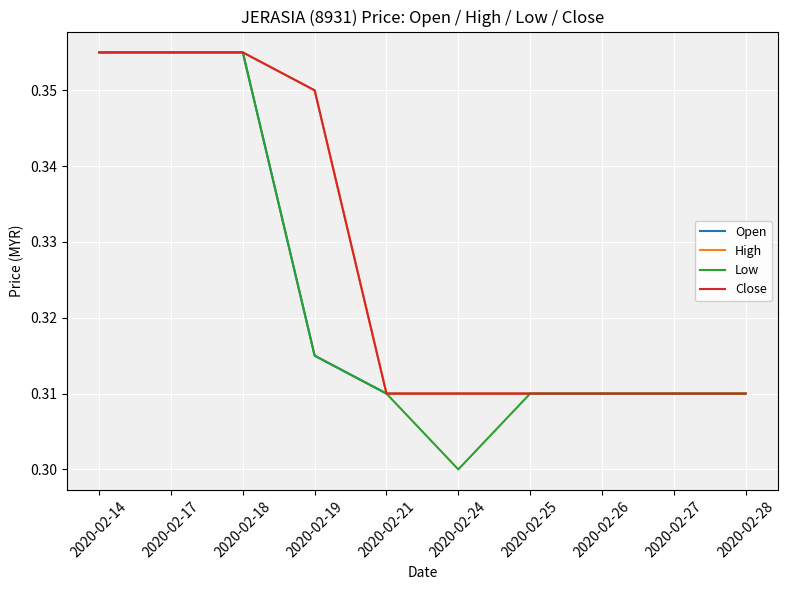

True or false: Low has more than 2 interior local peaks.

False